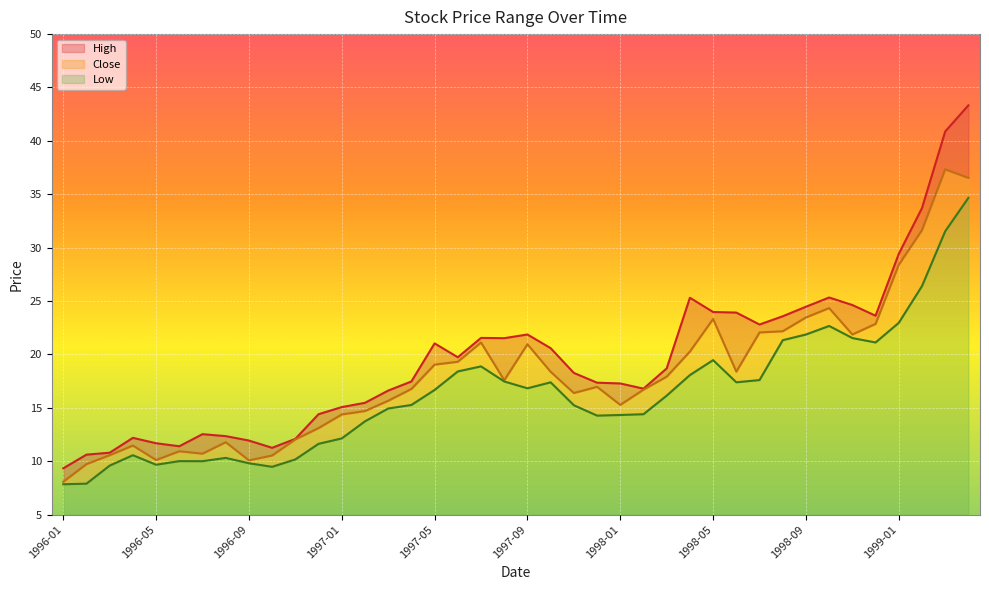

At which label is High closest to 26?

1998-10